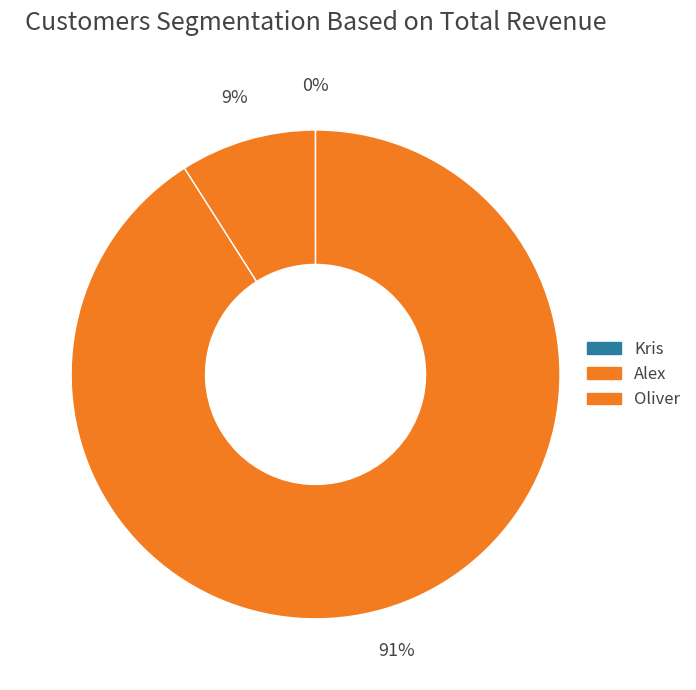

What is the majority slice?

Oliver